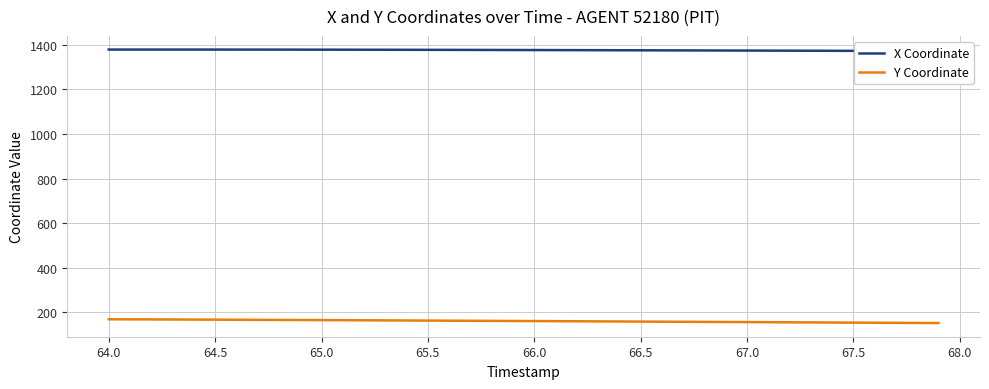

True or false: Y Coordinate has a value of 99.9 at 65.0.

False